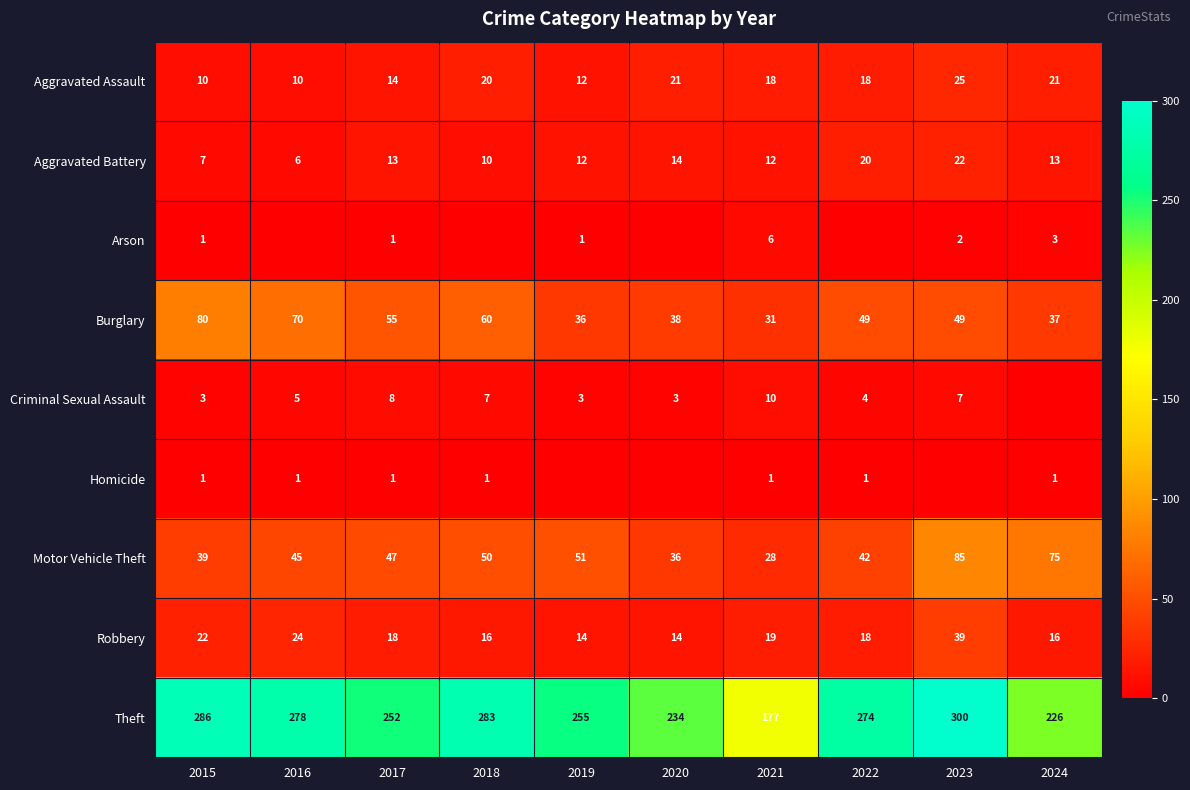

How many values in the Aggravated Assault series are below 18?

4